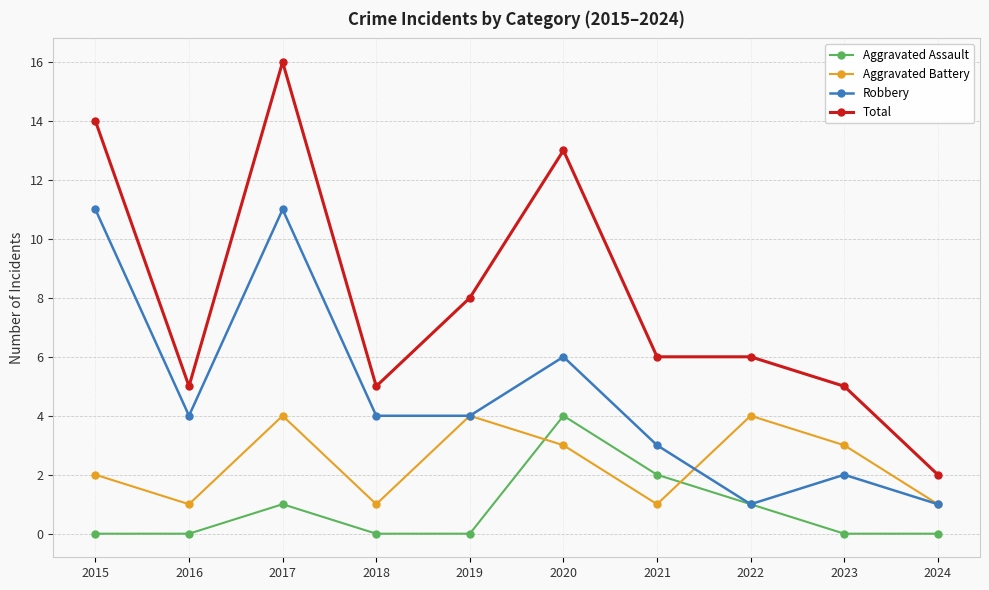

How many intersections are there between Aggravated Battery and Aggravated Assault?

2